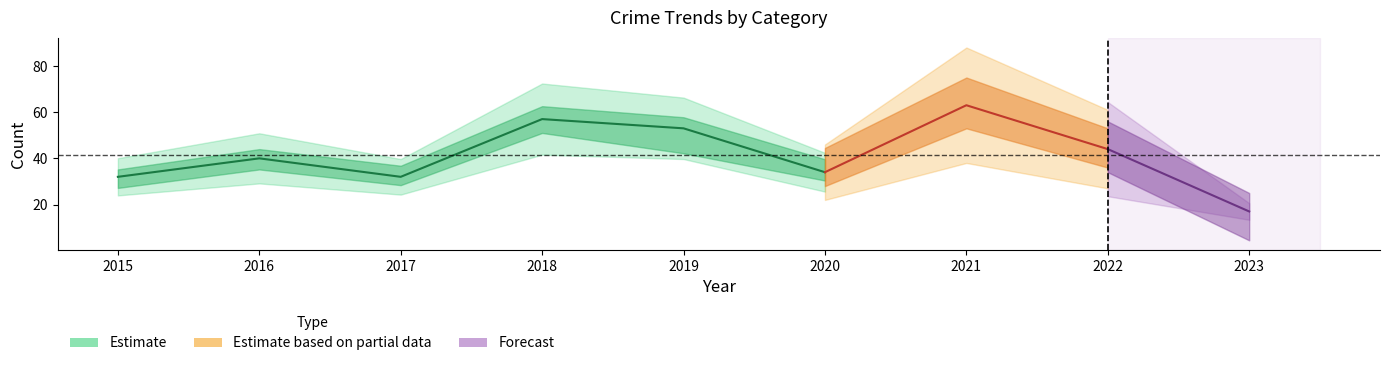

How many interior local peaks does the Robbery series have?

3